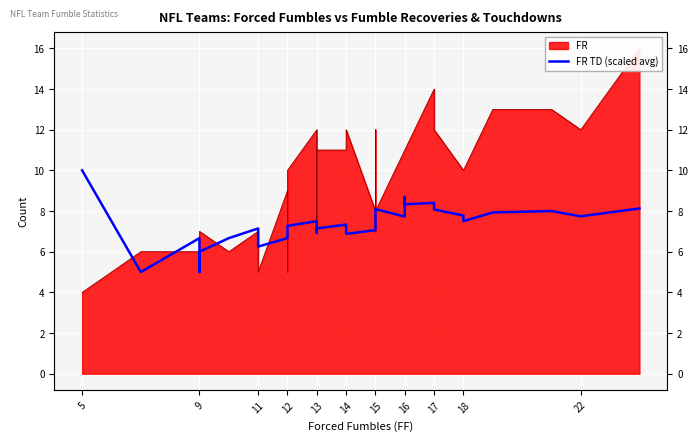

Reading left to right, transcribe all the data shown in this chart.

10.0	5.0	6.7	5.0	6.0	6.7	7.1	6.2	6.7	7.0	7.3	7.5	6.9	7.1	7.3	6.9	7.1	7.2	7.4	8.0	8.1	7.7	8.7	8.3	8.4	8.1	7.8	7.5	7.9	8.0	7.7	8.1